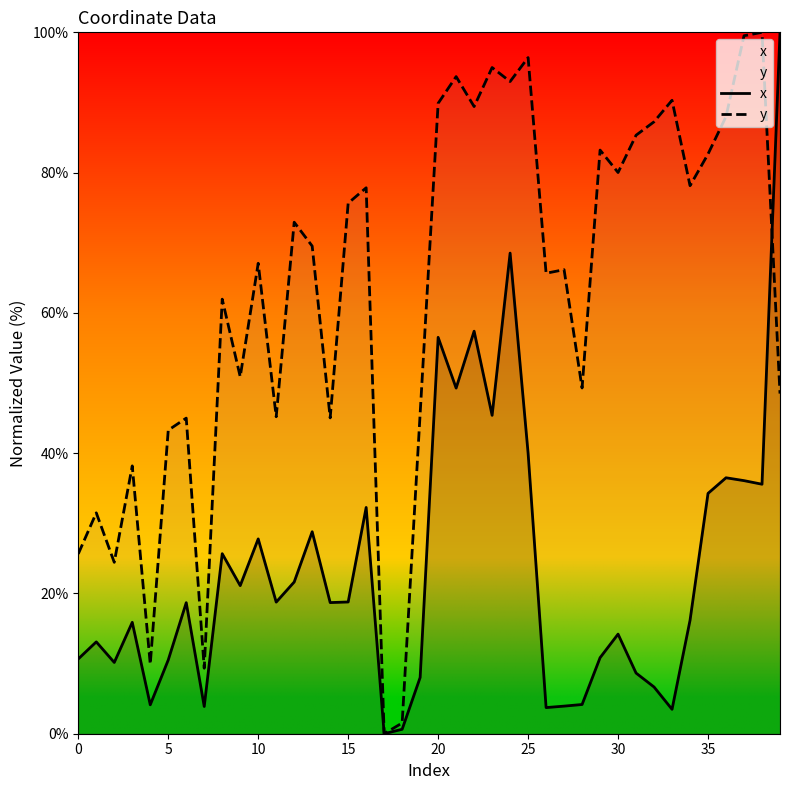

How many series are shown in this chart?

2